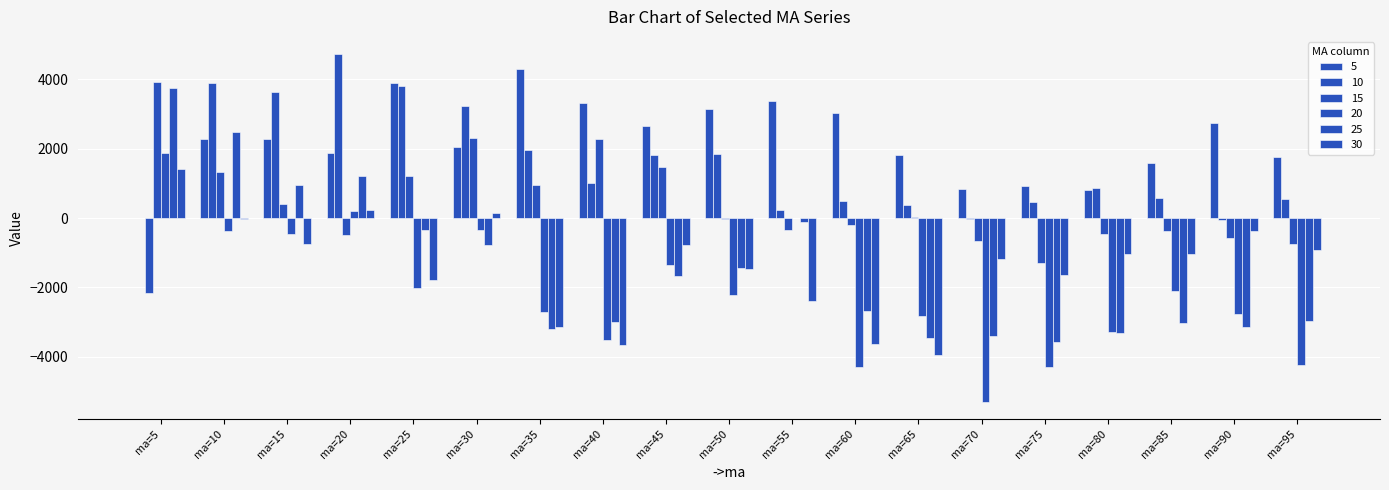

What is the value of the 30 bar at the 11th from the left?

-2393